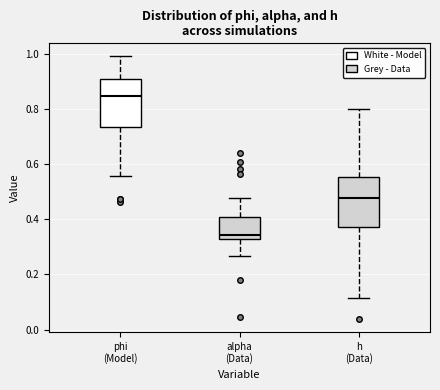

Reading left to right, transcribe this box plot: for each box, give where its median line is, the range the box spans, and where its two whiskers end, as read against the y-axis. The values are not printed on the chart, so give them approximately, as read against the axis.

phi (Model): median 0.84, box 0.74 to 0.90, whiskers 0.56 to 0.98
alpha (Data): median 0.34, box 0.32 to 0.40, whiskers 0.26 to 0.48
h (Data): median 0.48, box 0.38 to 0.56, whiskers 0.12 to 0.80